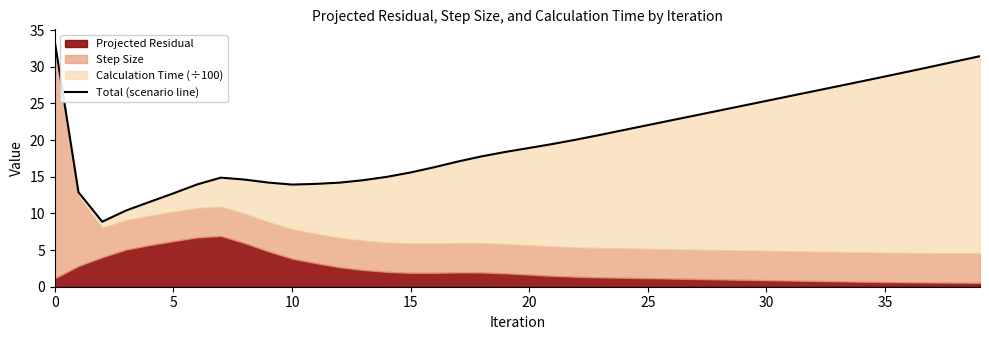

True or false: the data has more than 0 interior local peaks.

True